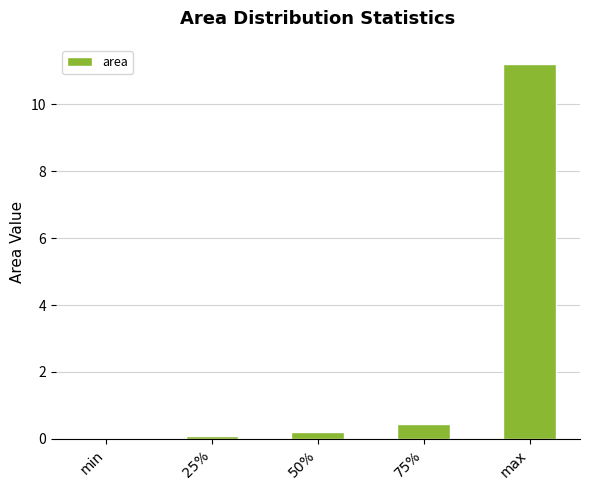

Which category has the highest value across all series?

max